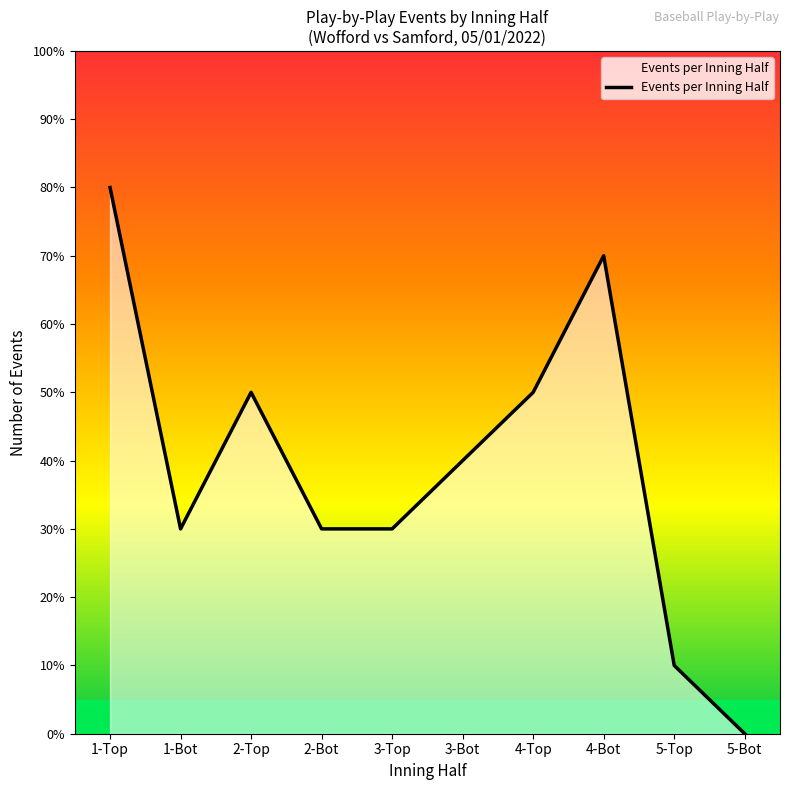

Does the chart have visible grid lines?

No